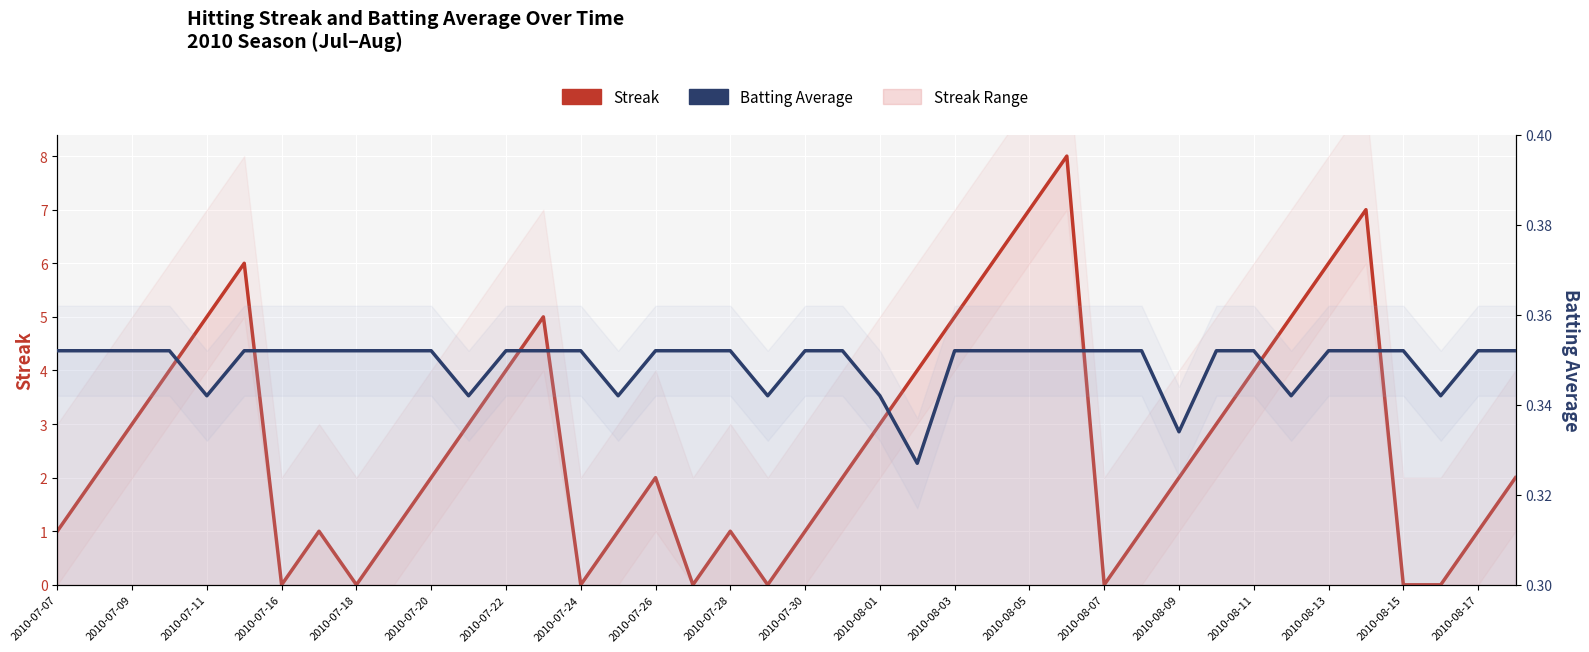

In Streak, how many points are lower than both neighbors (excluding endpoints)?

6